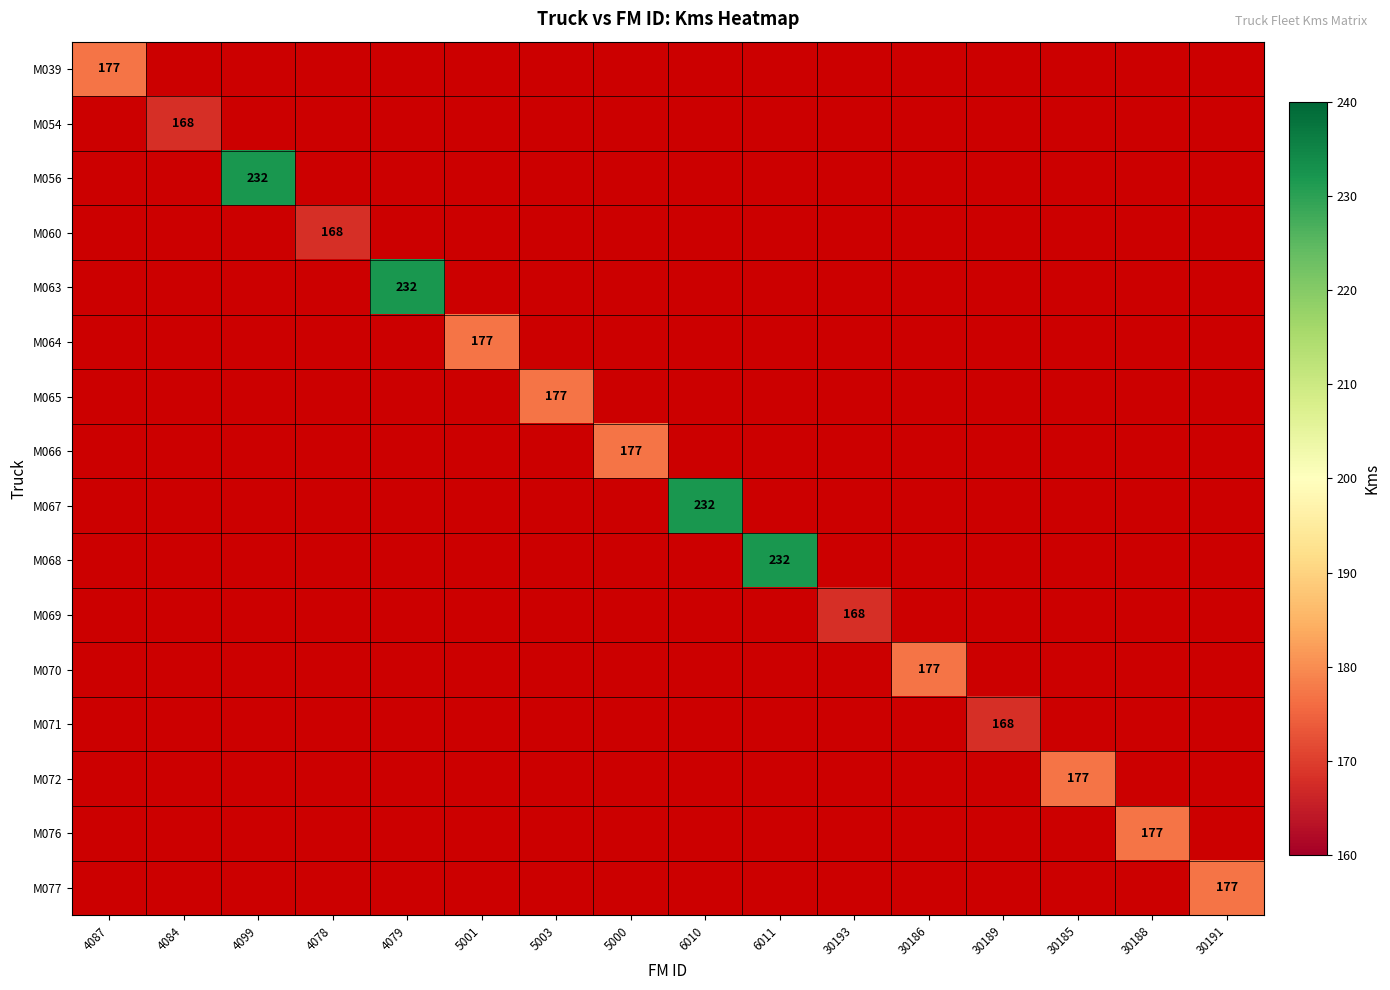

Is the value of M067 at 5003 greater than the value of M070 at 4099?

No